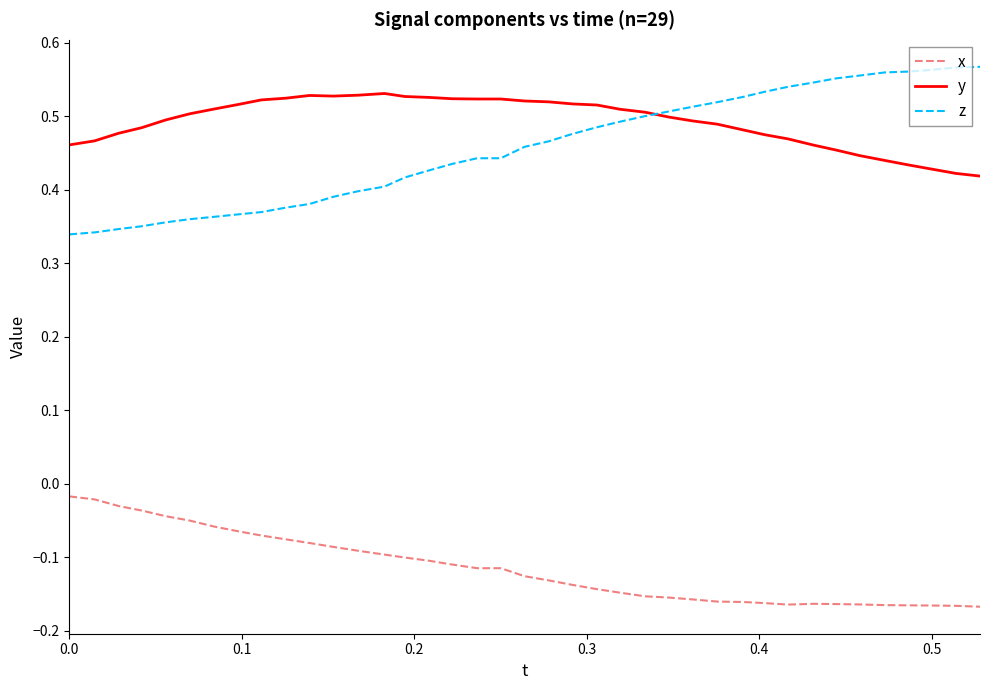

How many series are shown in this chart?

3